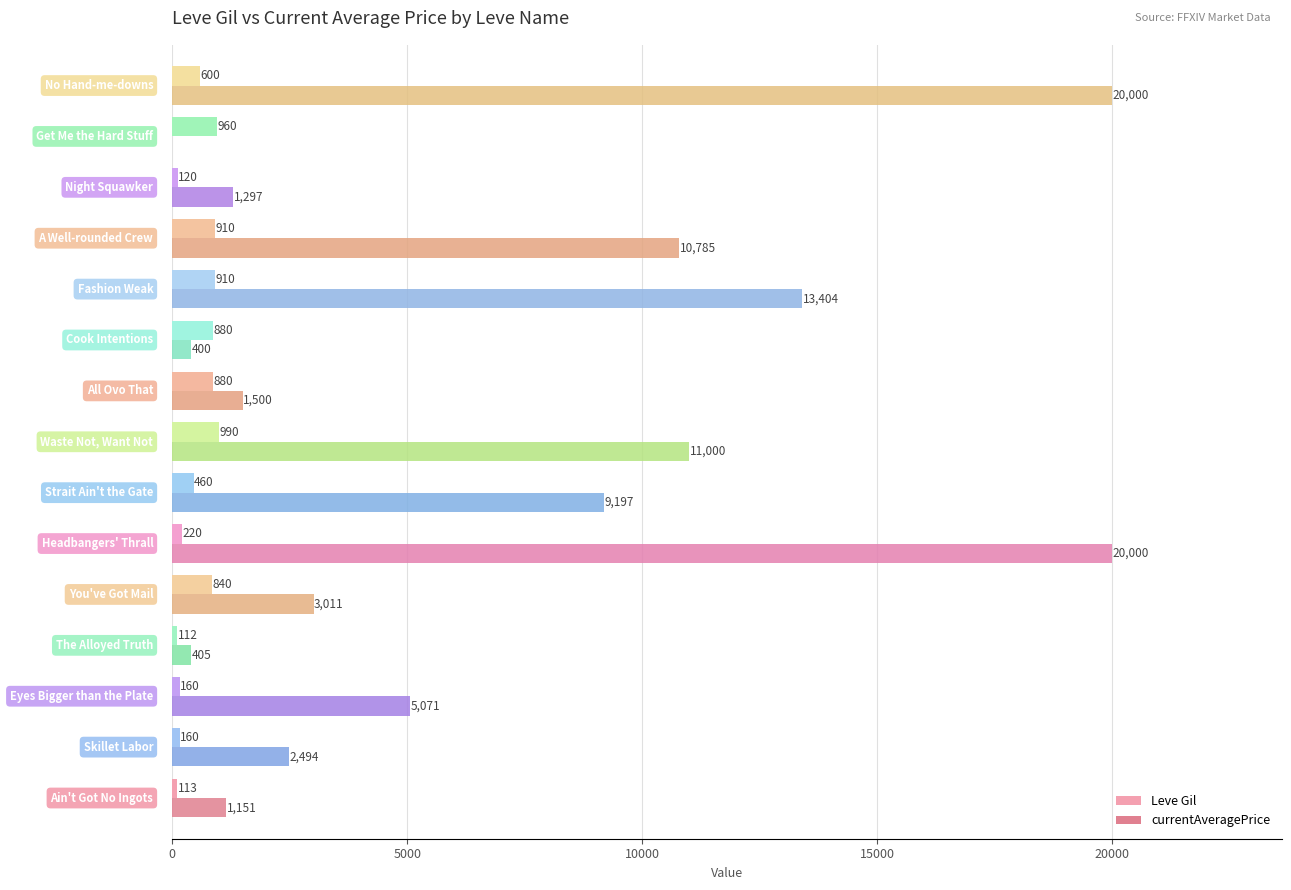

Which series has the largest total across all categories?

currentAveragePrice